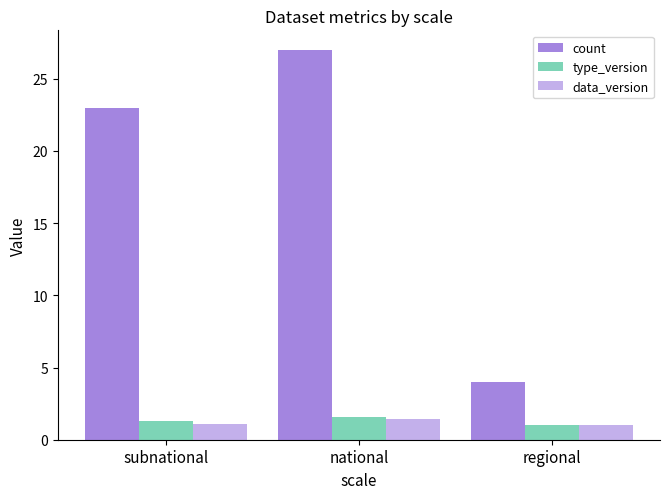

Count the number of categories in the chart.

3